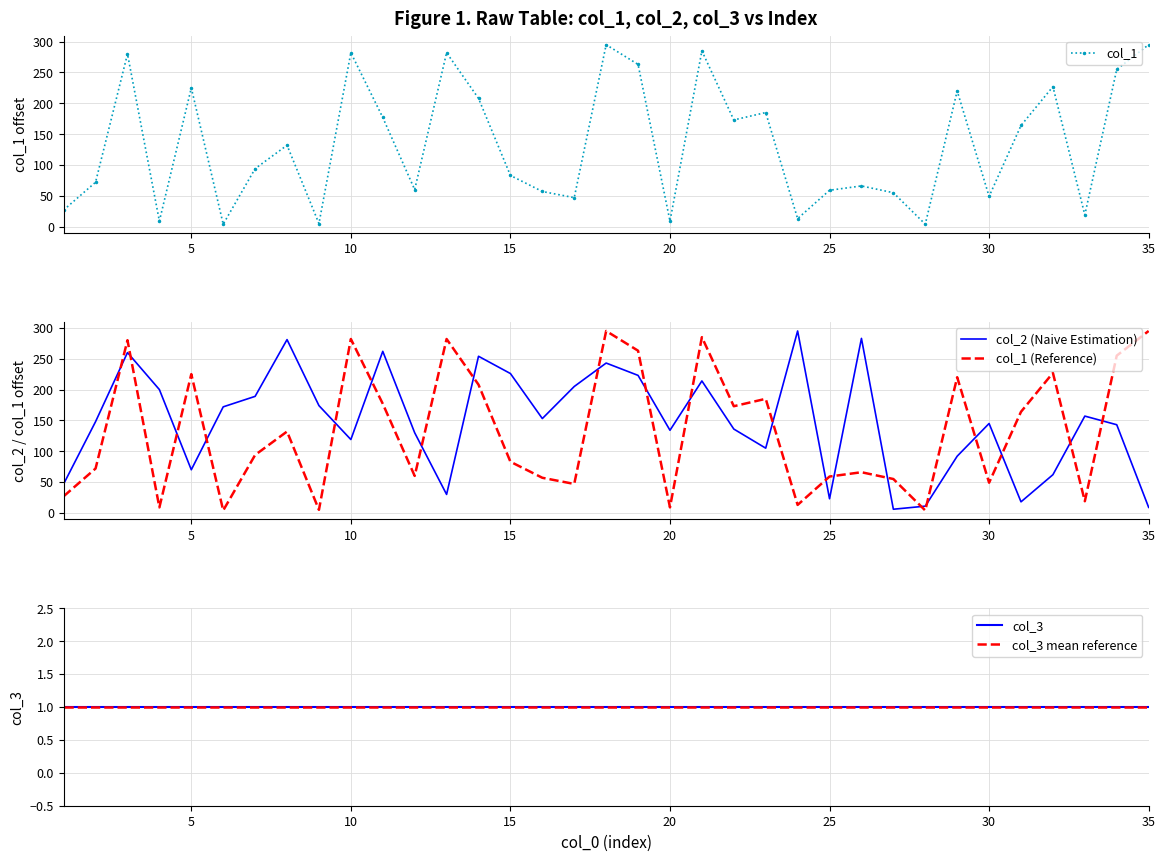

True or false: col_1 has more than 1 points higher than both neighbors.

True